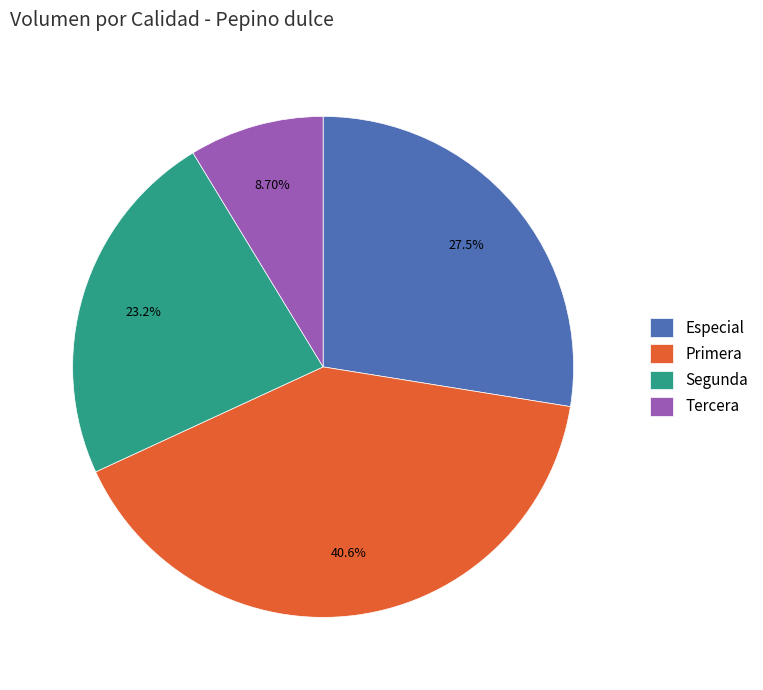

To the nearest percent, what percentage of the pie is Especial?

28%